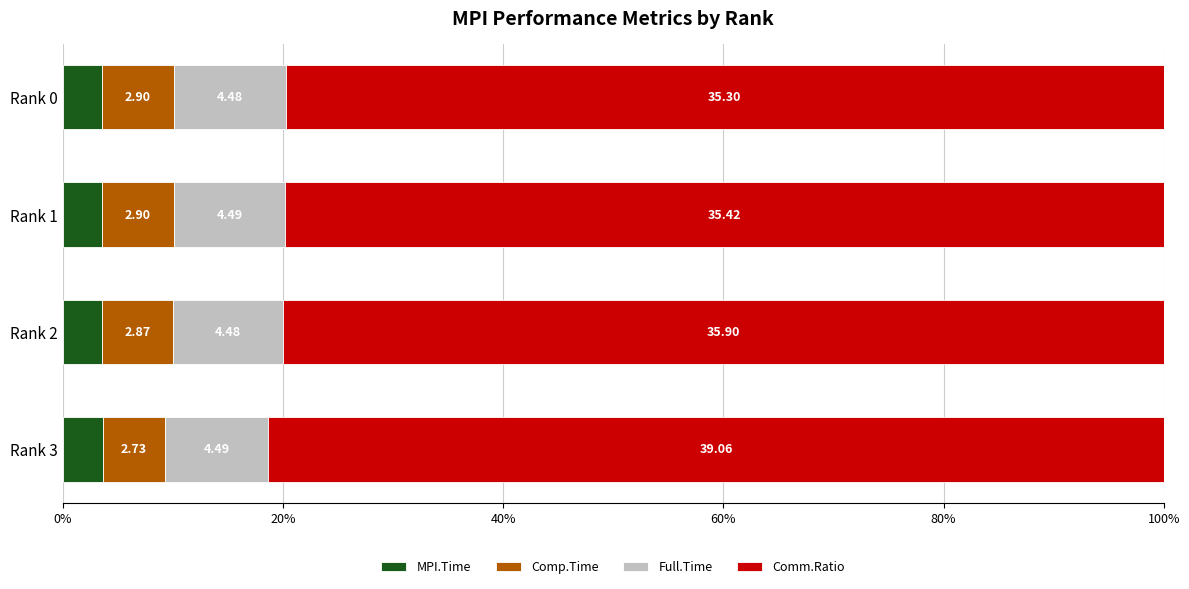

What are all the series names shown in the legend?

MPI.Time, Comp.Time, Full.Time, Comm.Ratio